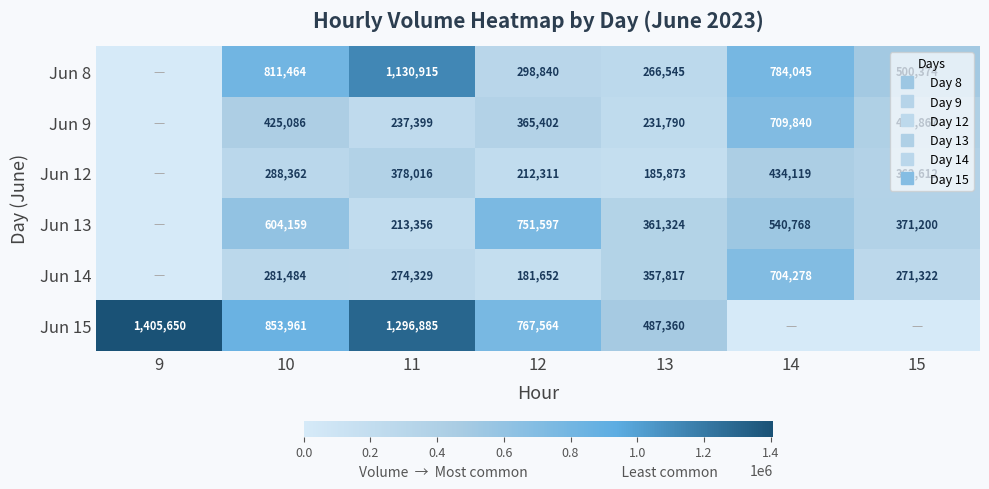

What is the difference between the Jun 12 values at 9 and 11?

378016